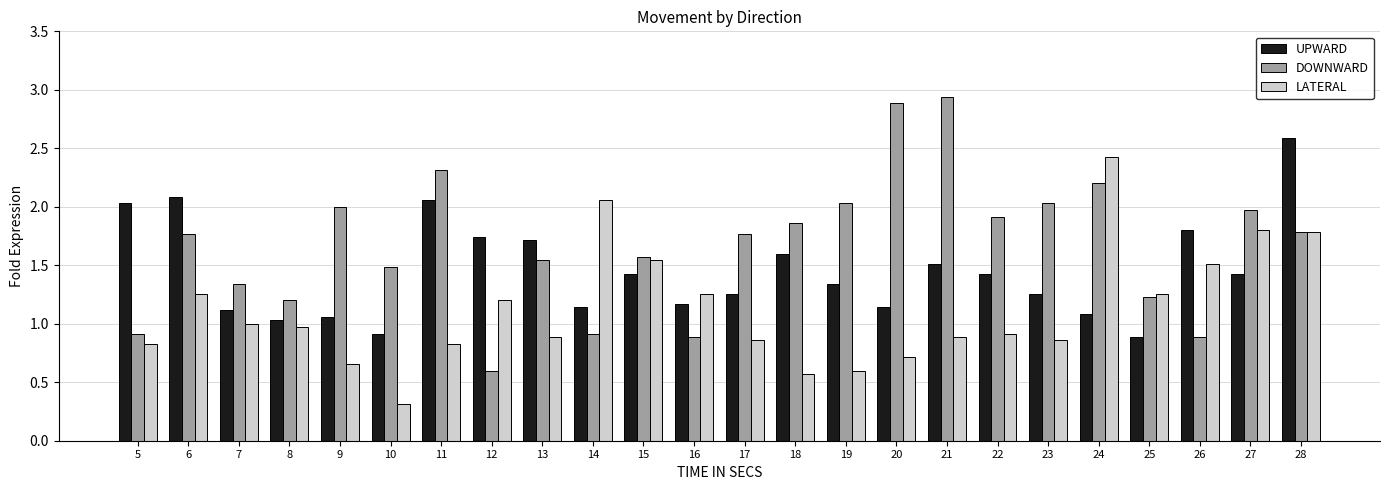

At how many categories does at least one series exceed 1?

24